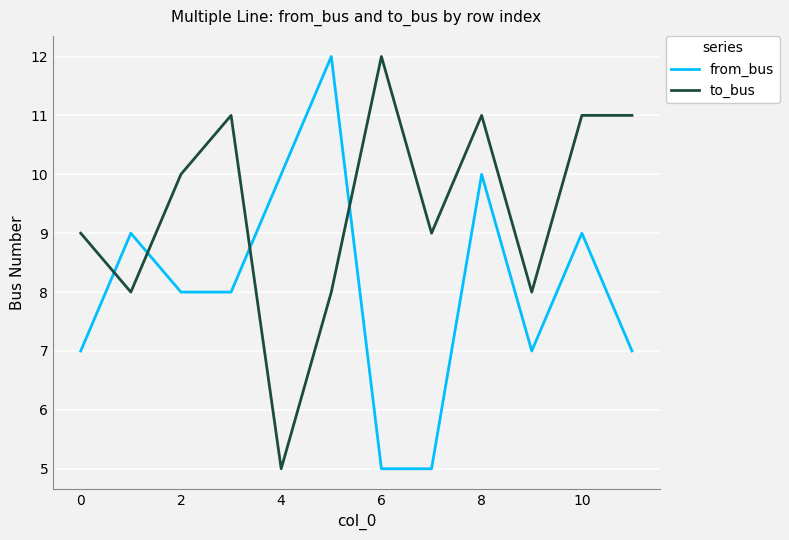

How many times do from_bus and to_bus cross each other?

4